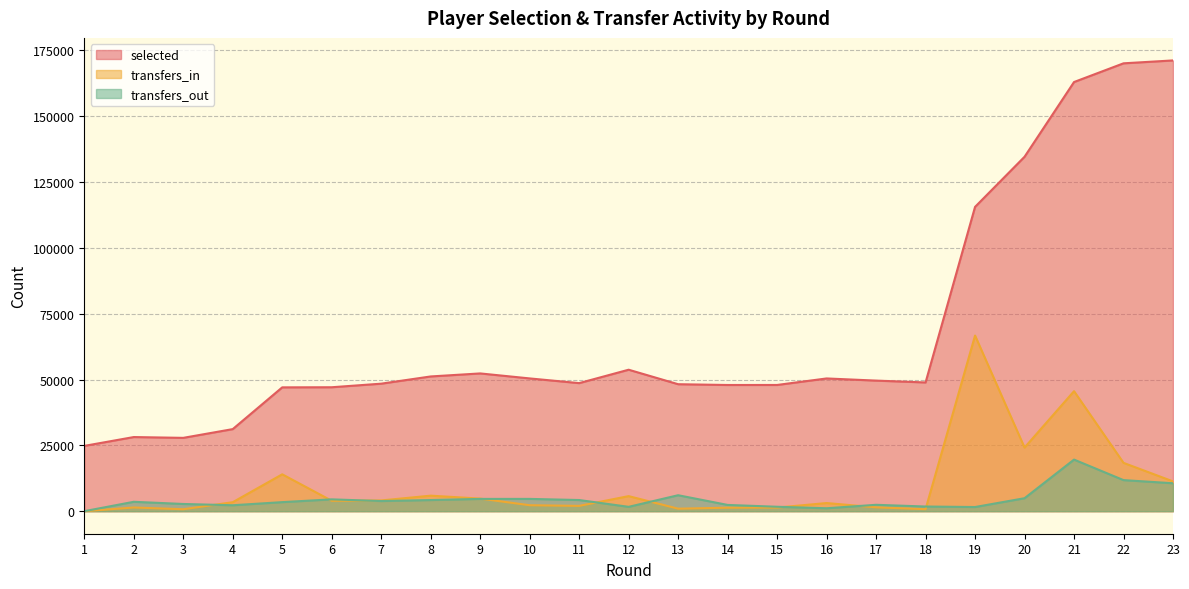

How many lines are shown in the chart?

3